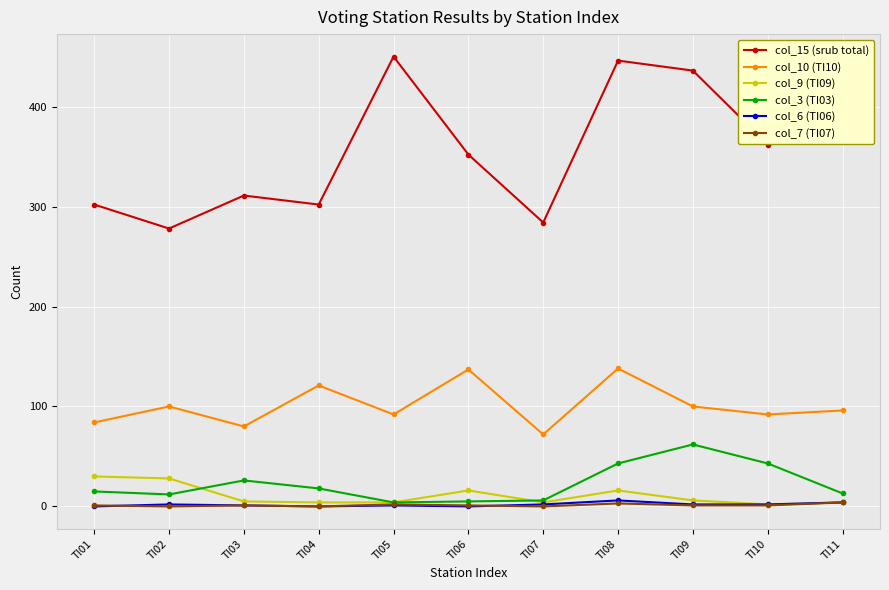

Count the number of data series in this chart.

6